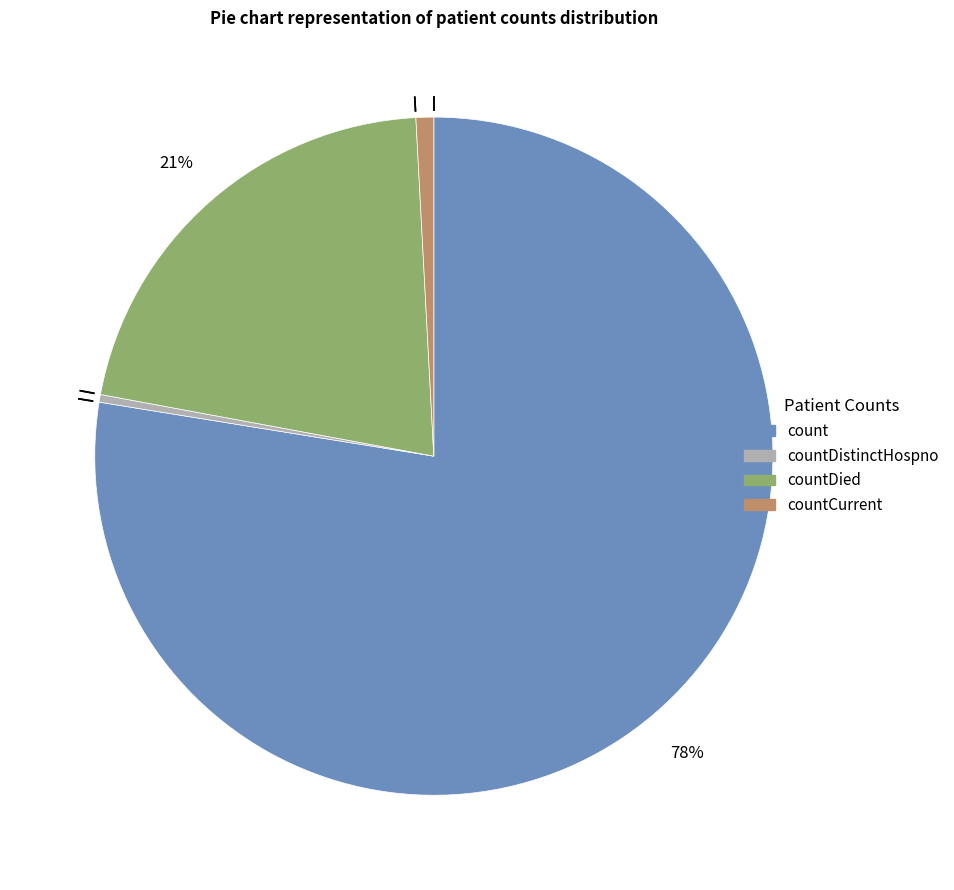

Is there a majority slice in this chart?

Yes